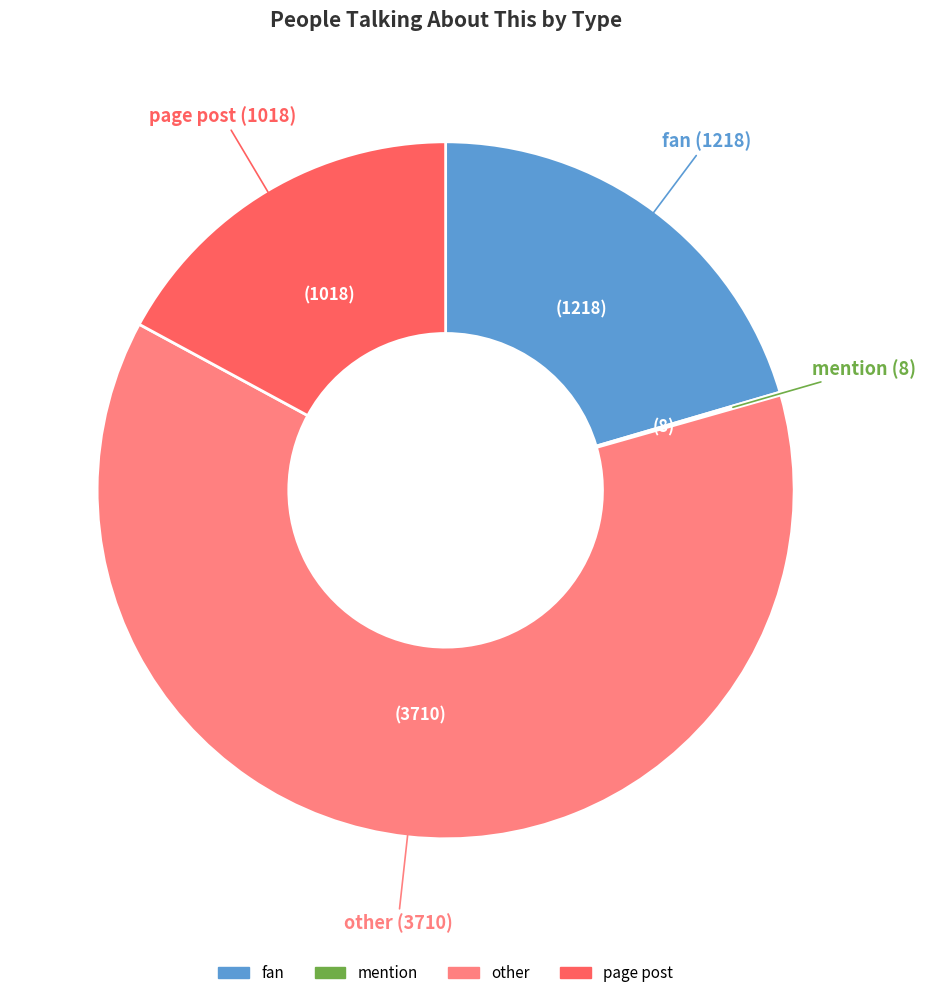

What is the largest slice in the pie chart?

other